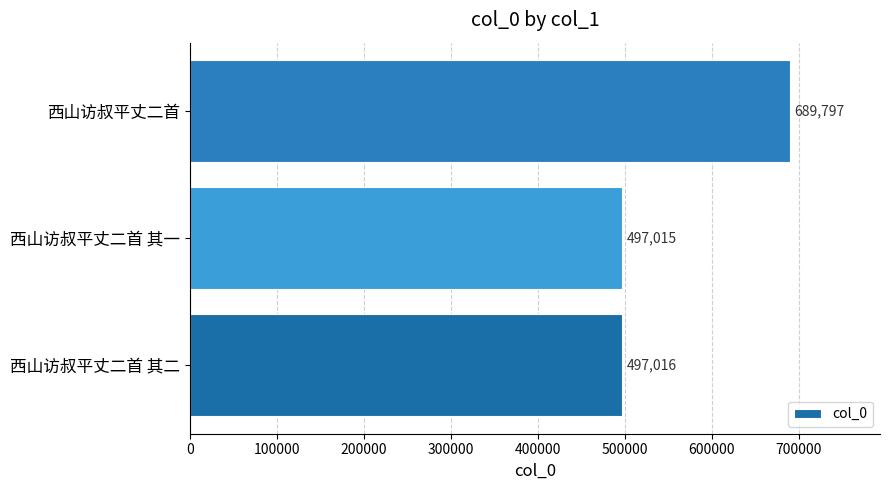

Is it true that the value at 西山访叔平丈二首 其二 is 691893?

False